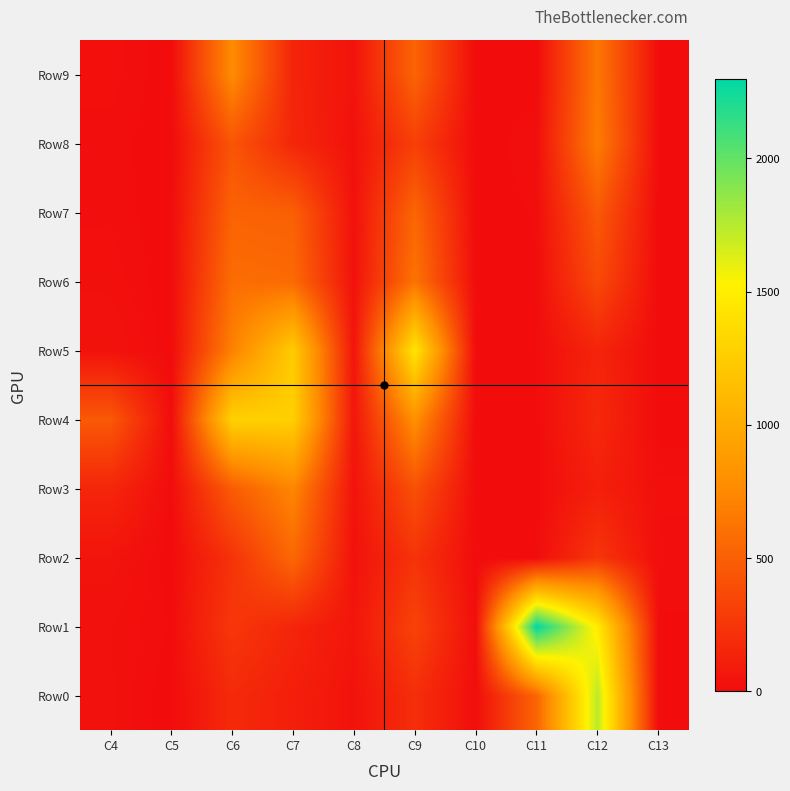

Reading left to right, list all the values displayed in this chart.

Row0: C4=29	C5=0	C6=180	C7=111	C8=40	C9=205	C10=11	C11=534	C12=1734	C13=4
Row1: C4=27	C5=8	C6=258	C7=150	C8=54	C9=329	C10=16	C11=2297	C12=1482	C13=8
Row2: C4=48	C5=0	C6=230	C7=550	C8=34	C9=235	C10=0	C11=6	C12=250	C13=12
Row3: C4=154	C5=4	C6=476	C7=734	C8=40	C9=410	C10=0	C11=2	C12=116	C13=22
Row4: C4=458	C5=6	C6=1287	C7=1271	C8=58	C9=797	C10=1	C11=5	C12=170	C13=0
Row5: C4=40	C5=0	C6=701	C7=1244	C8=50	C9=1433	C10=5	C11=9	C12=144	C13=0
Row6: C4=24	C5=0	C6=582	C7=564	C8=35	C9=621	C10=4	C11=8	C12=365	C13=0
Row7: C4=16	C5=0	C6=521	C7=500	C8=31	C9=538	C10=0	C11=10	C12=461	C13=0
Row8: C4=14	C5=0	C6=433	C7=158	C8=34	C9=308	C10=0	C11=18	C12=670	C13=4
Row9: C4=22	C5=0	C6=765	C7=144	C8=44	C9=525	C10=0	C11=0	C12=640	C13=8